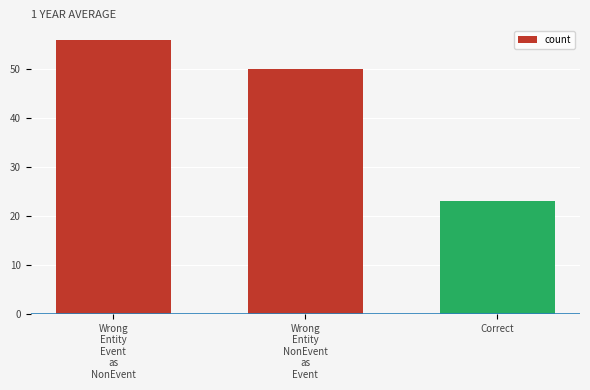

What position from the left is Wrong
Entity
NonEvent
as
Event?

2